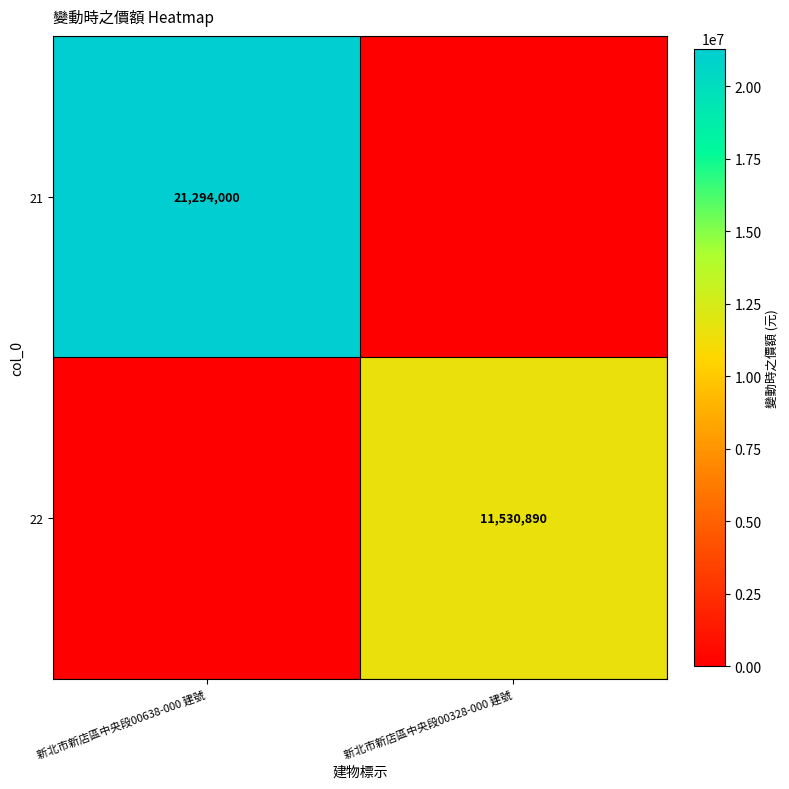

At which category is the sum across all series the highest?

新北市新店區中央段00638-000 建號